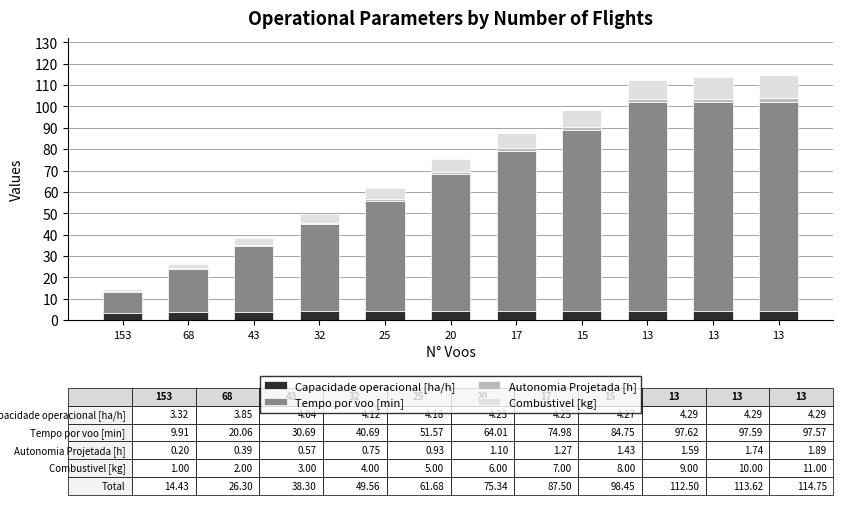

What are all the series names shown in the legend?

Capacidade operacional [ha/h], Tempo por voo [min], Autonomia Projetada [h], Combustivel [kg]